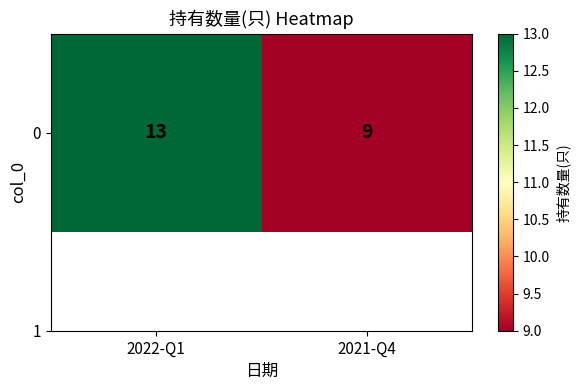

True or false: the data shows 13 at 2022-Q1.

True